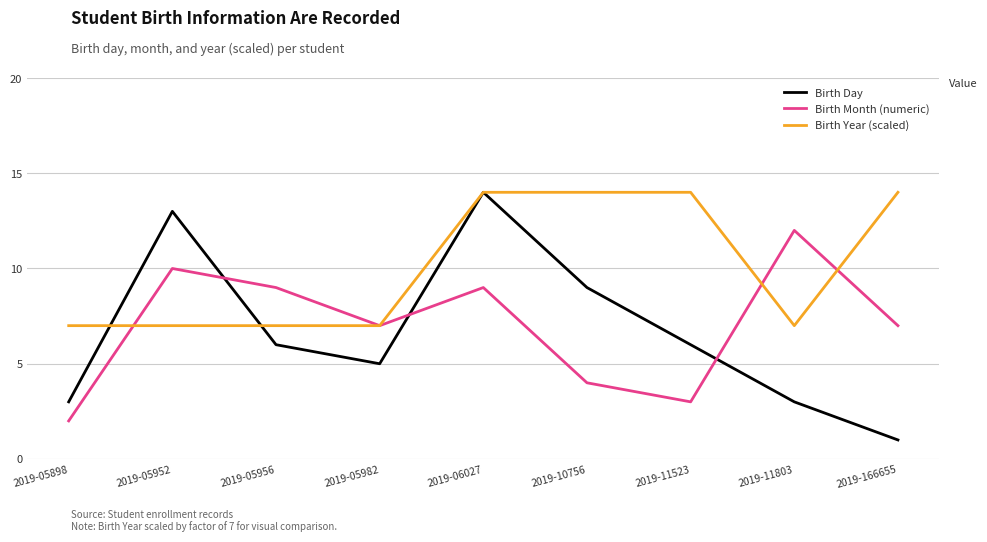

What value does the Birth Day series have at 2019-166655?

1